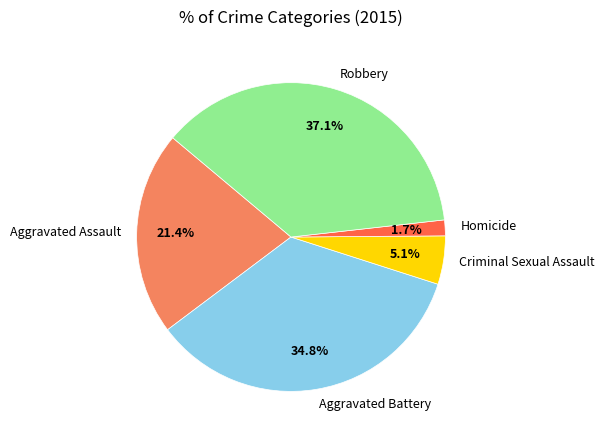

Which category has the smallest portion of the pie?

Homicide